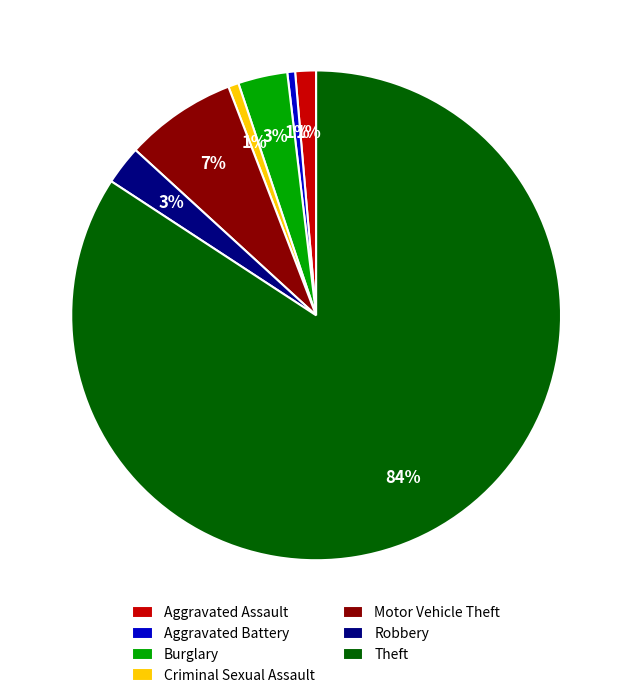

Does Burglary account for over 50% of the chart?

No